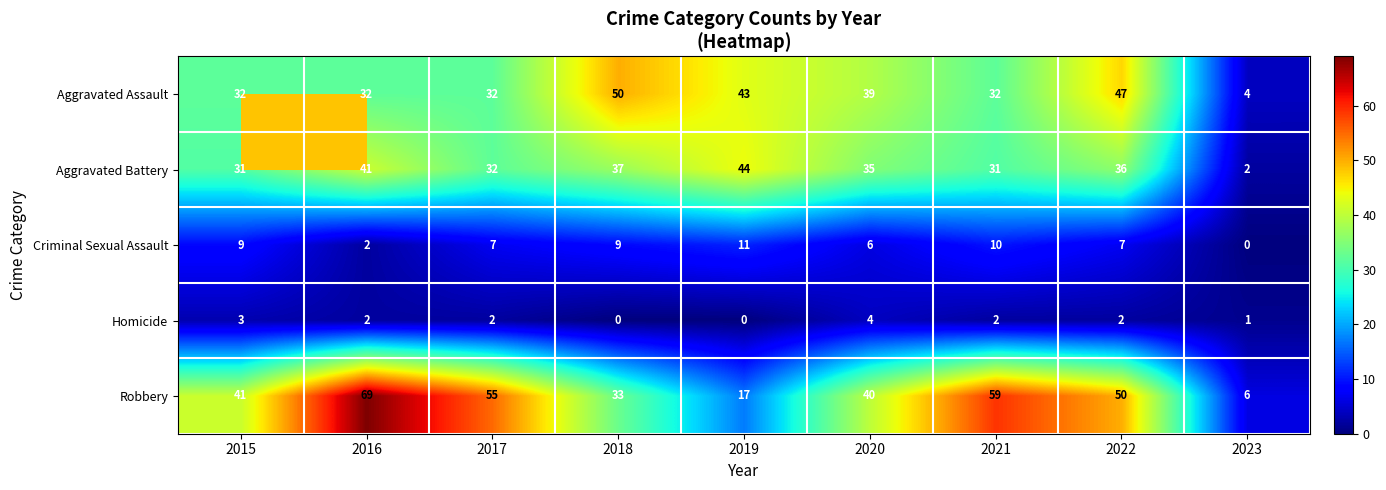

What is the spread (max minus min) of values at 2019?

44